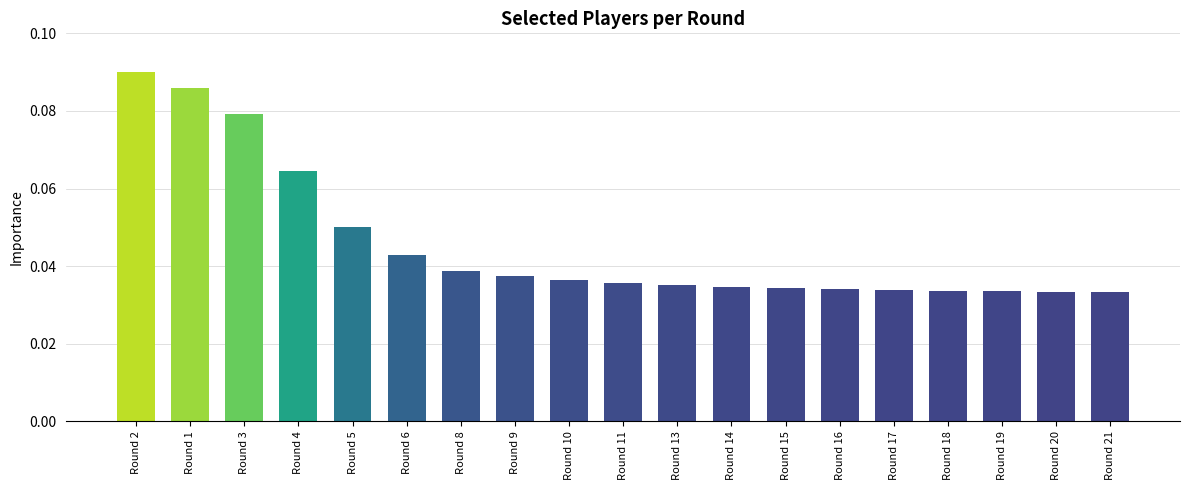

What is the label of the 5th bar from the left?

Round 5